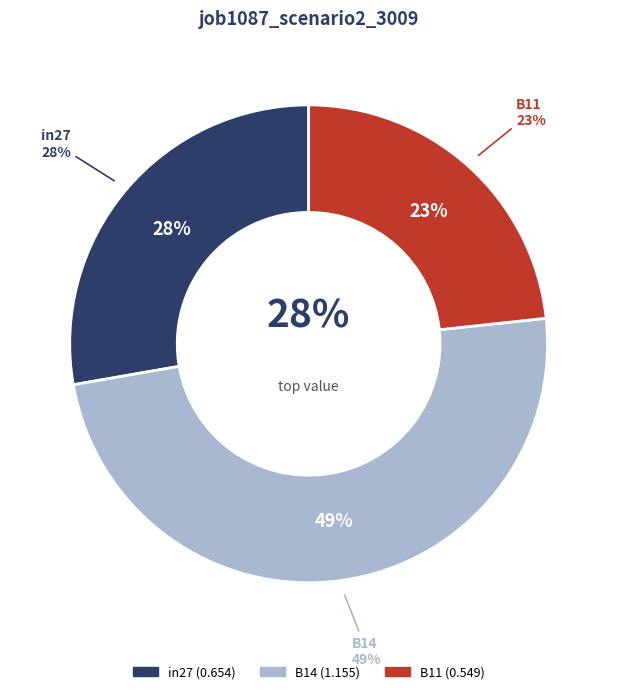

How many slices are in this pie chart?

3